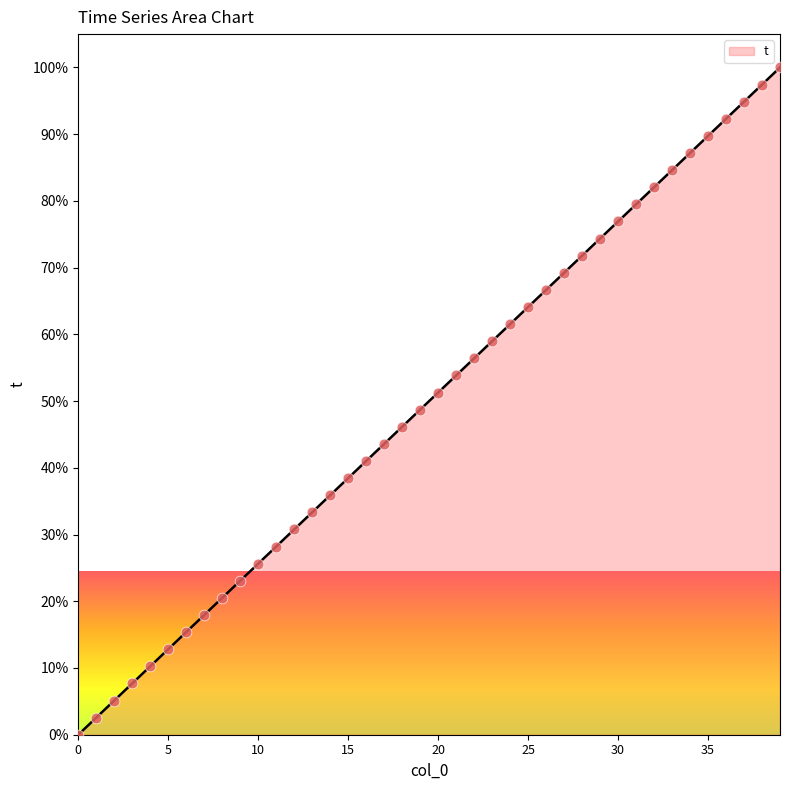

What is the difference between the maximum and minimum values?

100.0